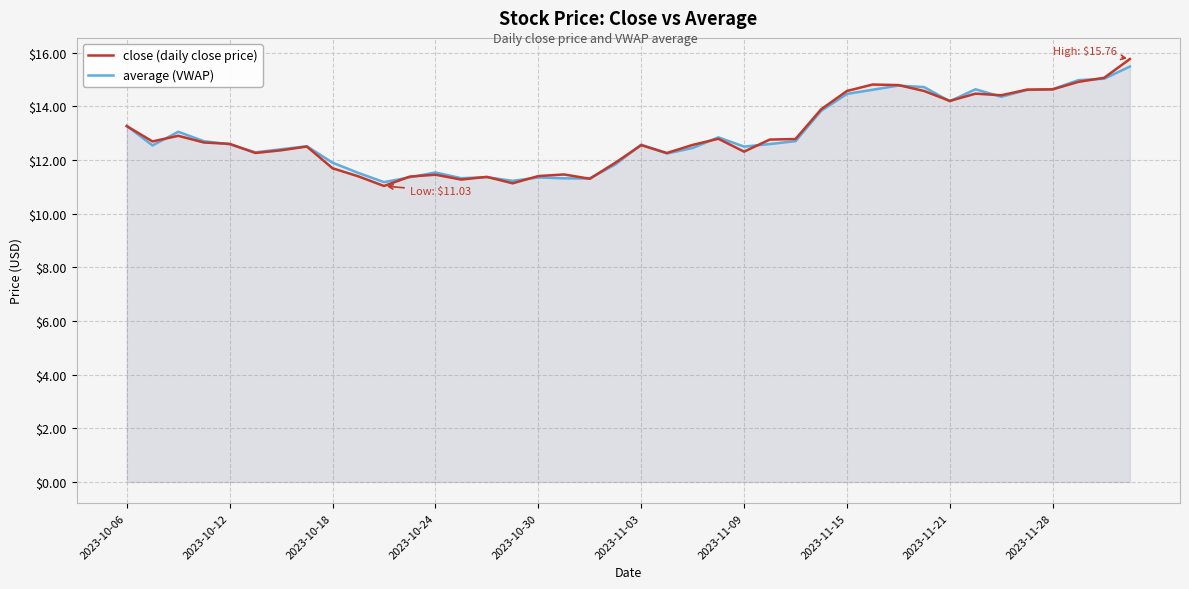

How many lines are shown in the chart?

2